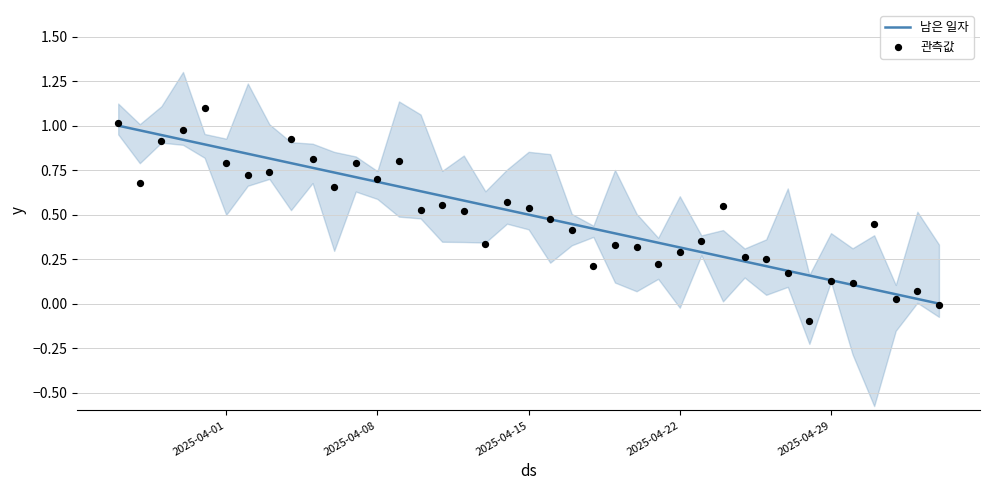

At how many categories does at least one series exceed 0?

38